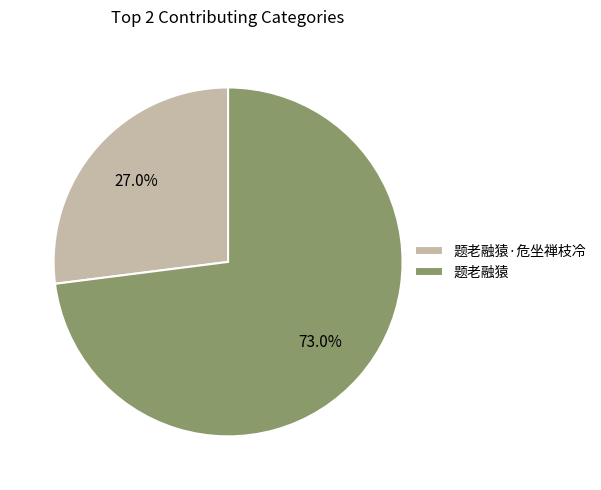

Does 题老融猿·危坐禅枝冷 represent more than half of the total?

No